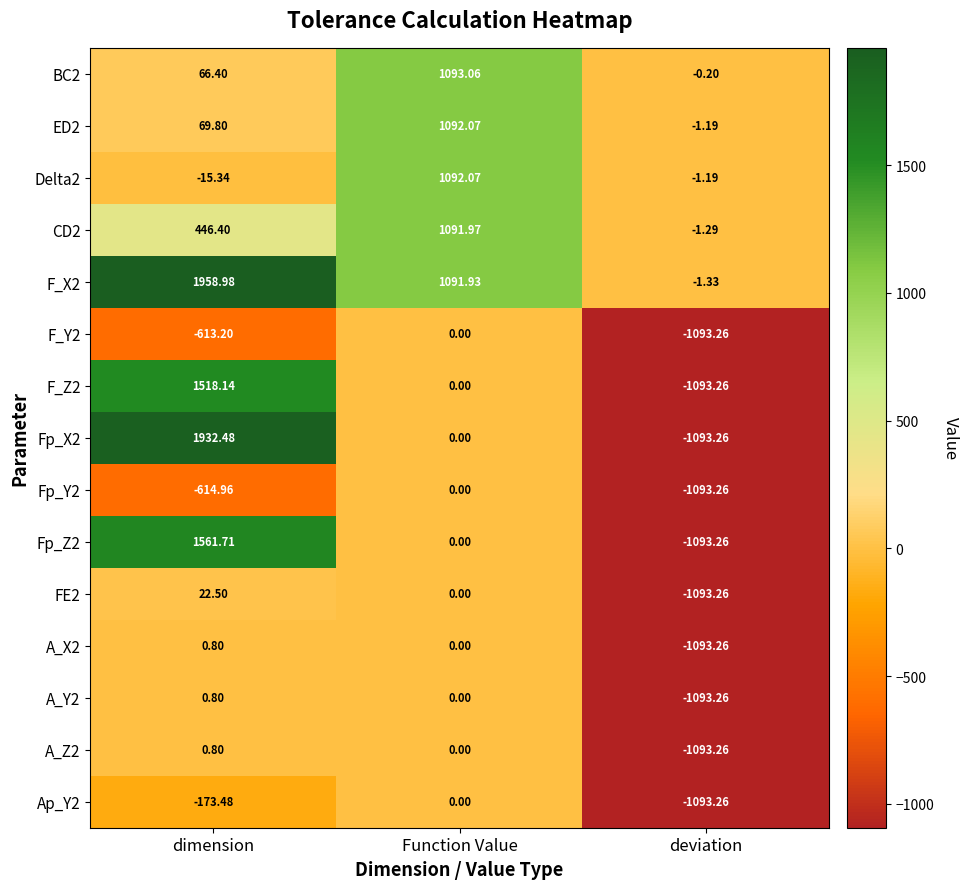

At which category is the sum across all series the highest?

dimension